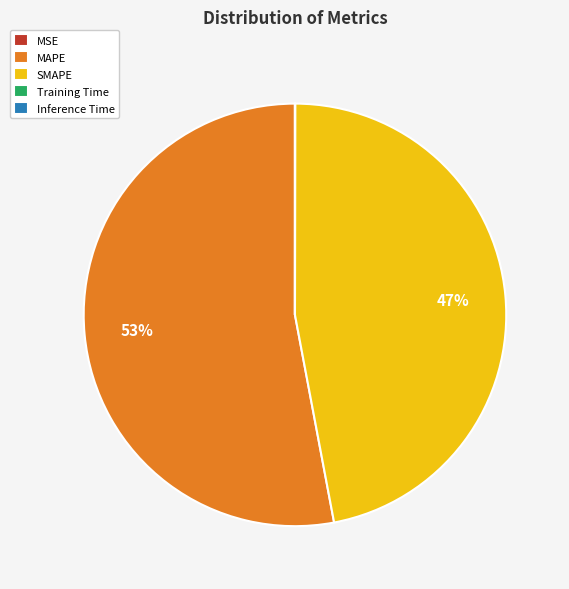

To the nearest percent, what portion does SMAPE represent?

47%